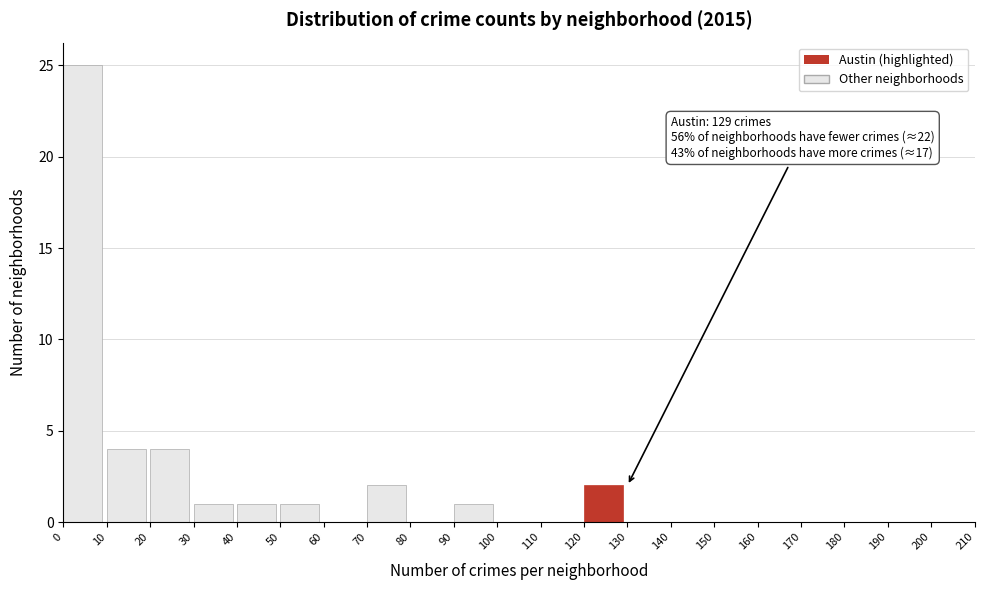

Which range on the x-axis has the tallest bar?

0 to 10